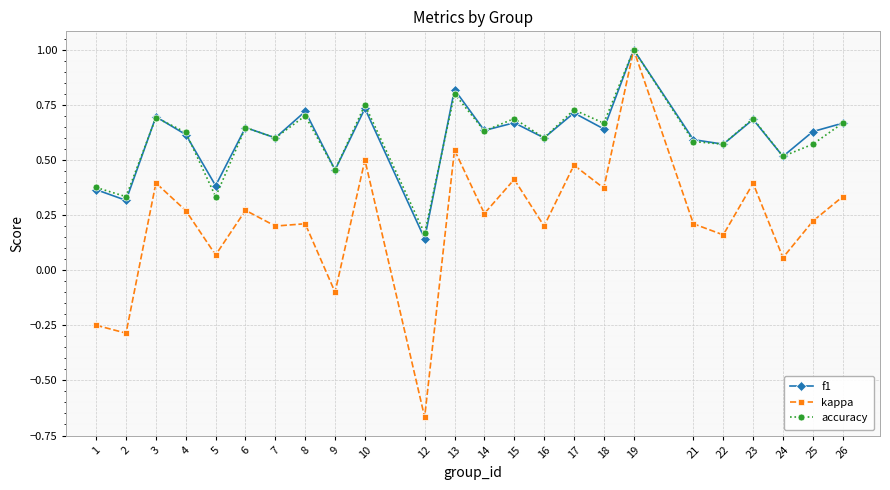

How many accuracy values are between 0 and 1?

24